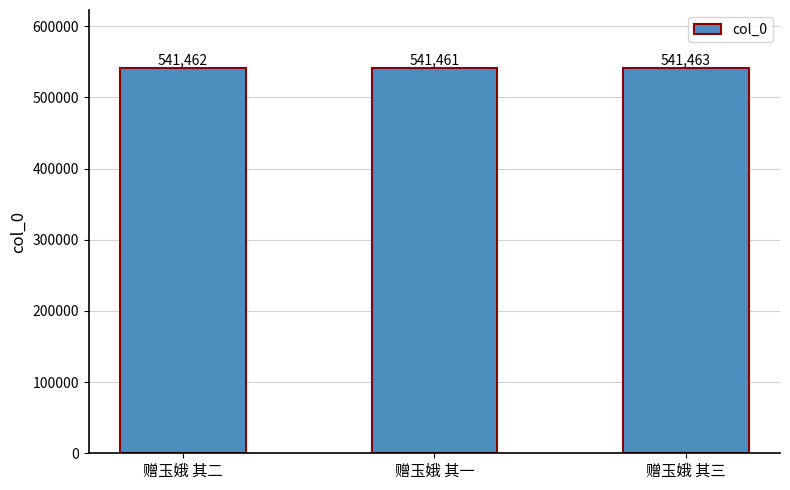

What is the change in value from 赠玉娥 其二 to 赠玉娥 其一?

-1